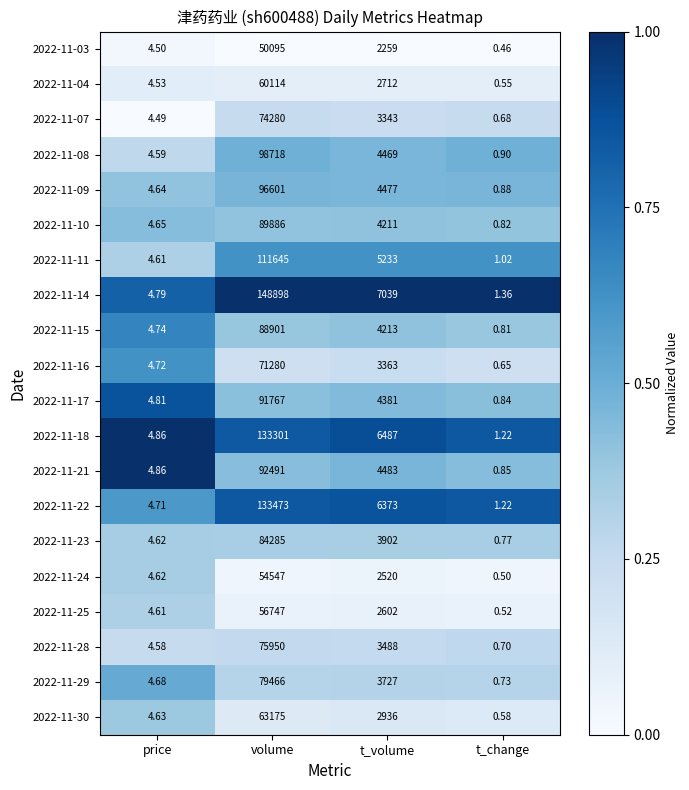

Which category has the lowest value across all series?

t_change